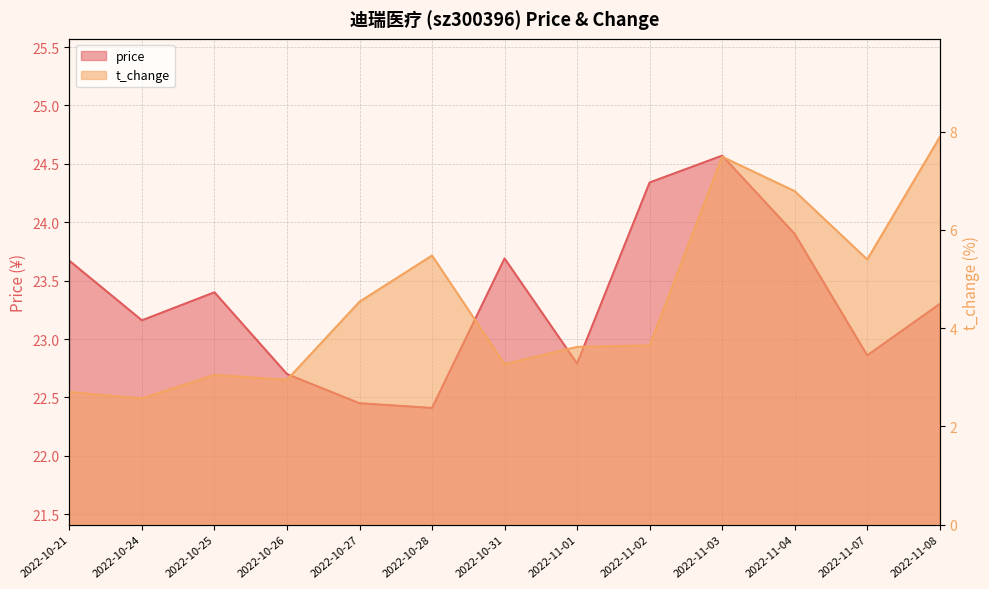

How many data points in price are above 23?

8